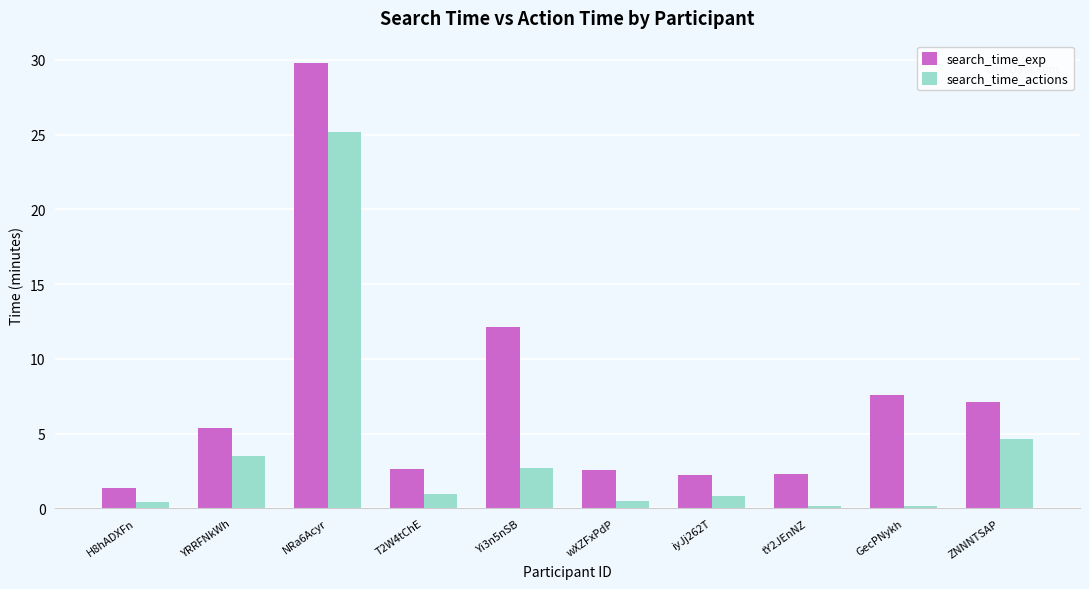

What are all the series names shown in the legend?

search_time_exp, search_time_actions